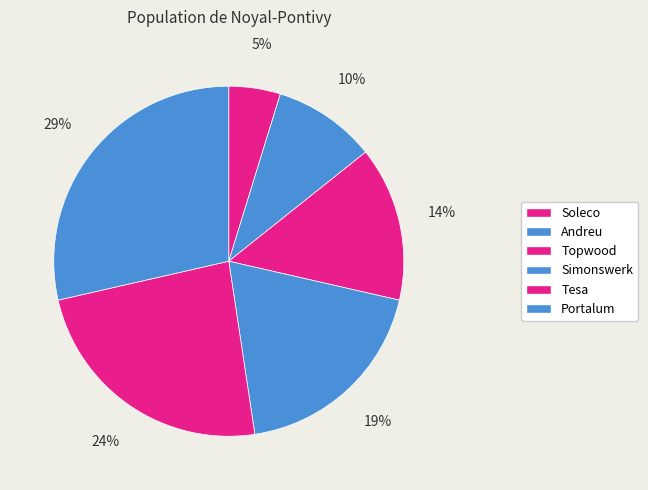

To the nearest percent, what is the difference between the Portalum and Andreu slice percentages?

19%